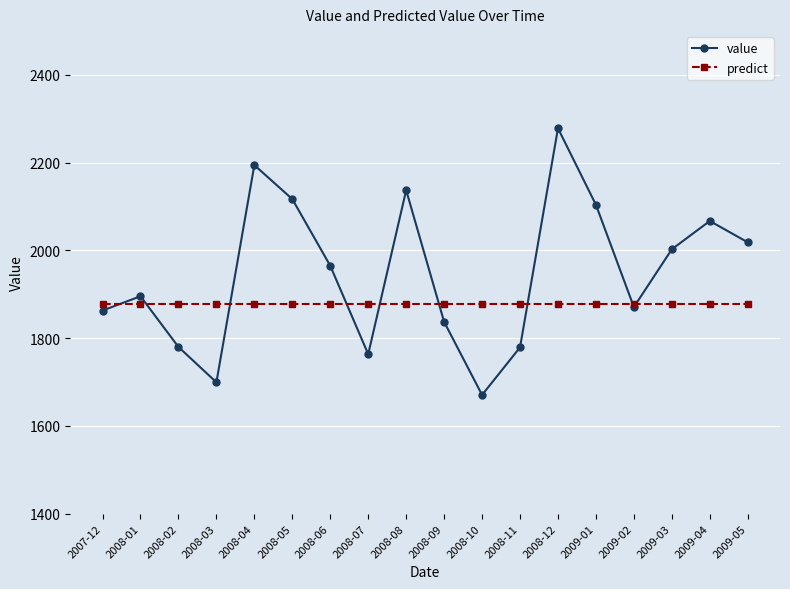

Where do value and predict first cross each other?

2007-12 and 2008-01